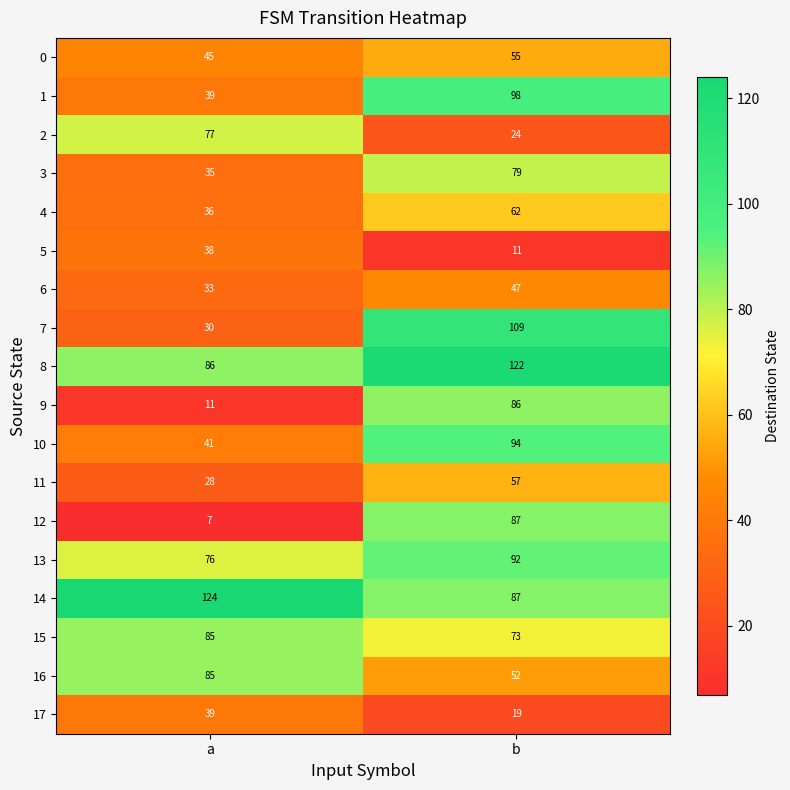

At which label is 12 closest to 47?

a